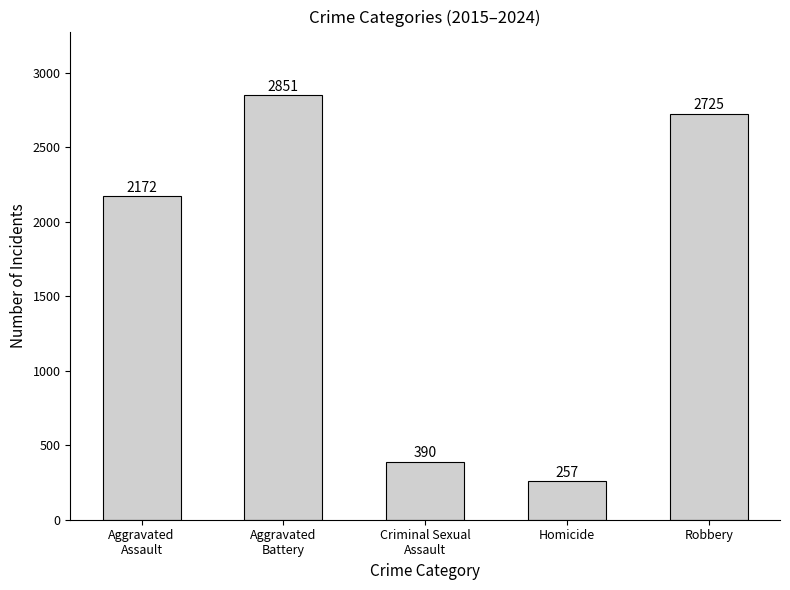

Reading right to left, list all the values displayed in this chart.

2725	257	390	2851	2172